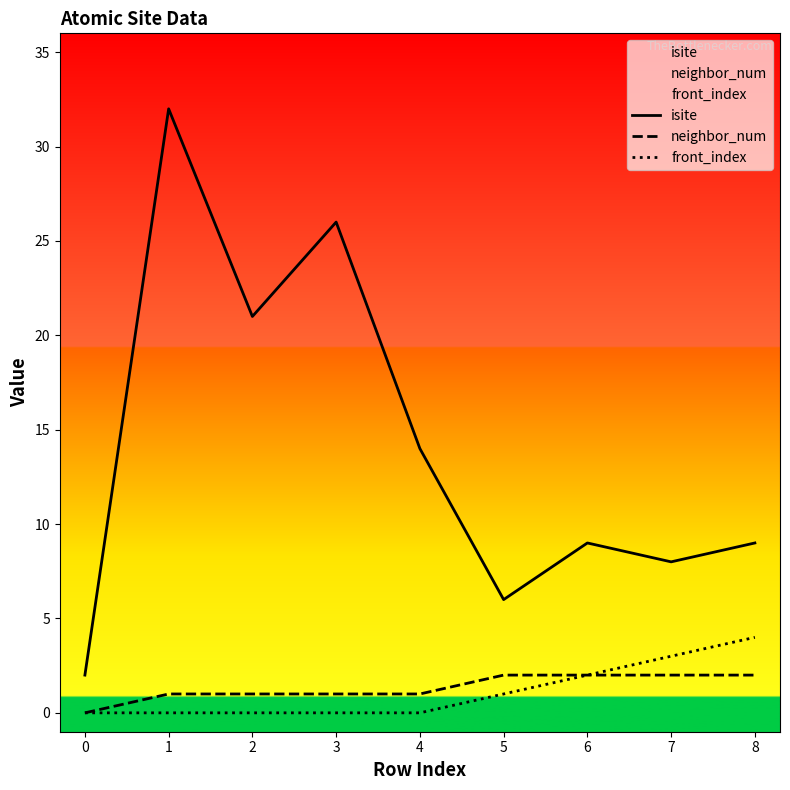

Reading left to right, transcribe all the data shown in this chart.

isite: 0=2	1=32	2=21	3=26	4=14	5=6	6=9	7=8	8=9
neighbor_num: 0=0	1=1	2=1	3=1	4=1	5=2	6=2	7=2	8=2
front_index: 0=0	1=0	2=0	3=0	4=0	5=1	6=2	7=3	8=4